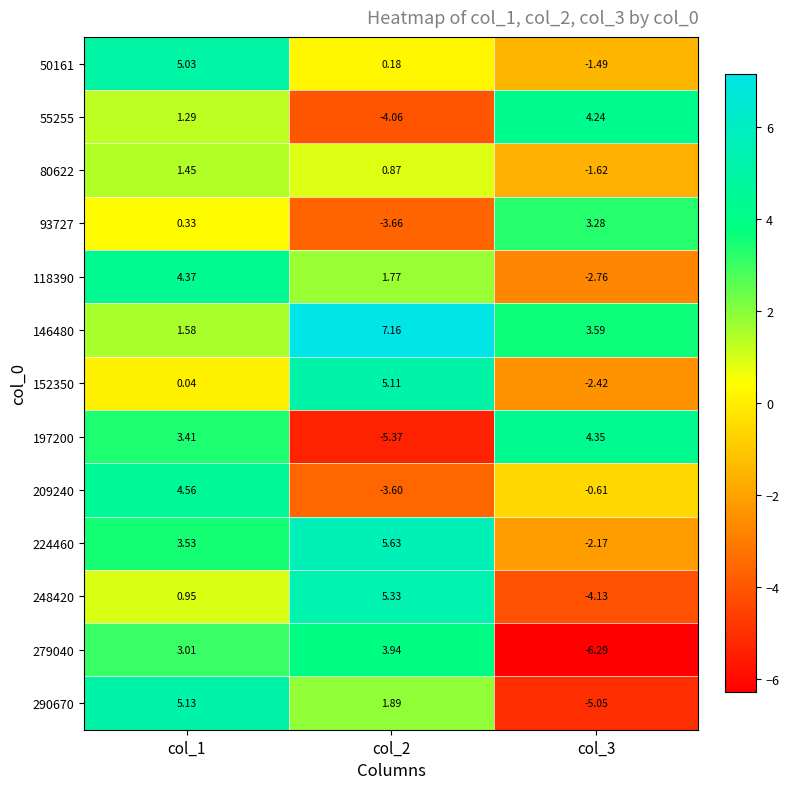

Is the value of 224460 at col_1 greater than the value of 290670 at col_1?

No